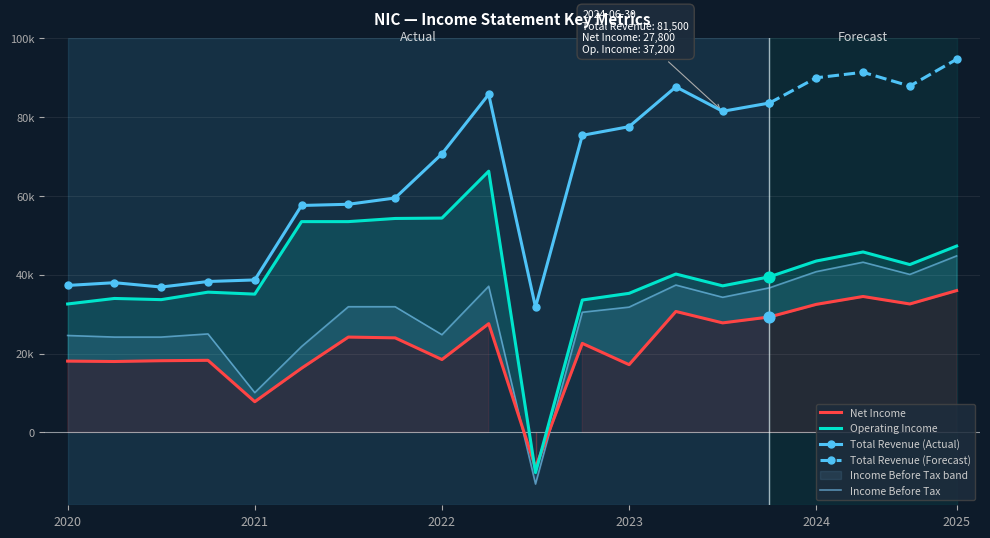

Which series has the largest Y range (max minus min)?

Operating Income